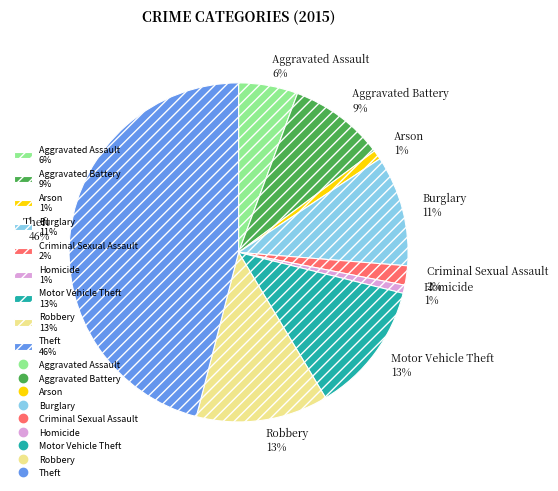

Do Criminal Sexual Assault and Burglary together represent more than half of the pie?

No